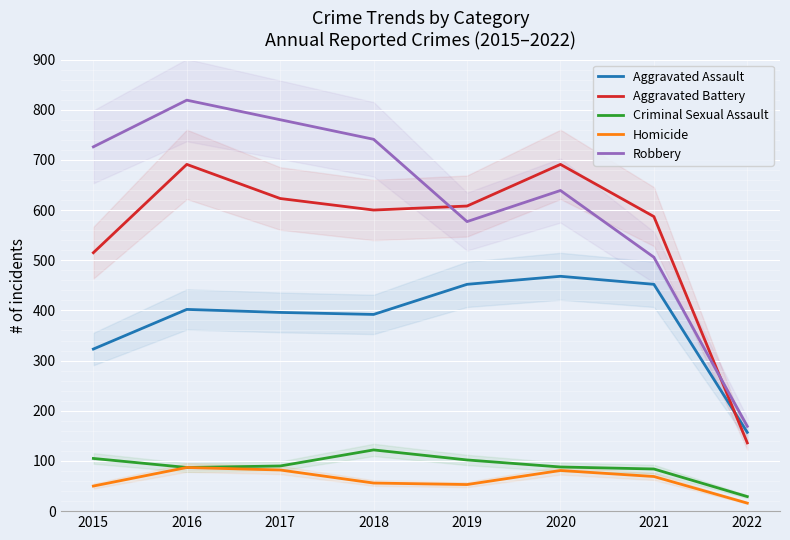

How many data points does each series have?

8